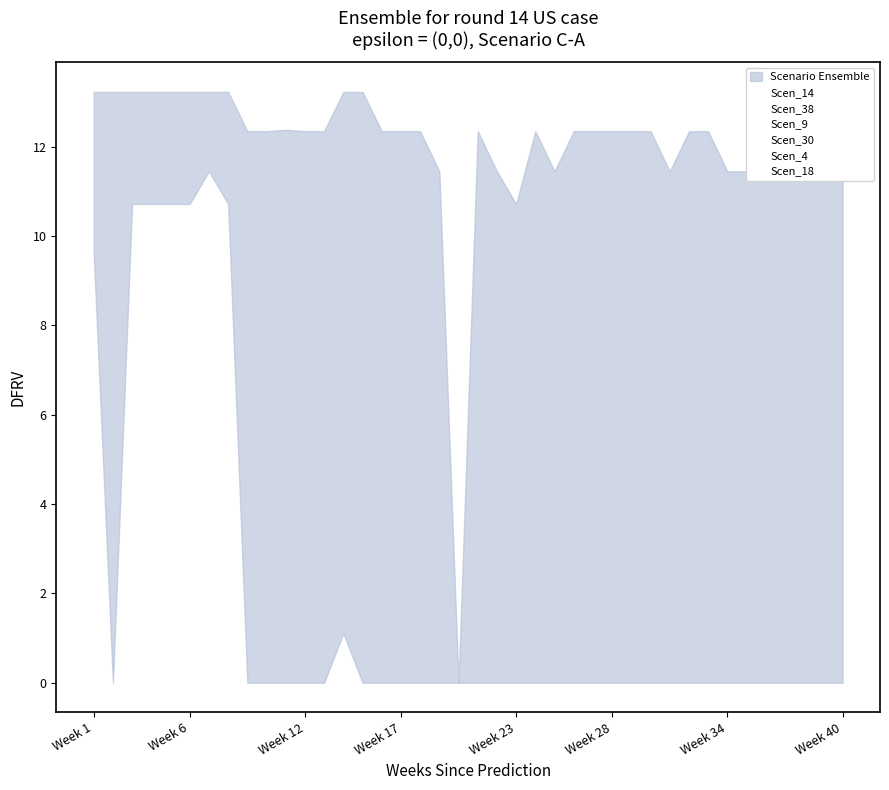

The value of Scen_18 at 17 is 0.0. True or false?

True